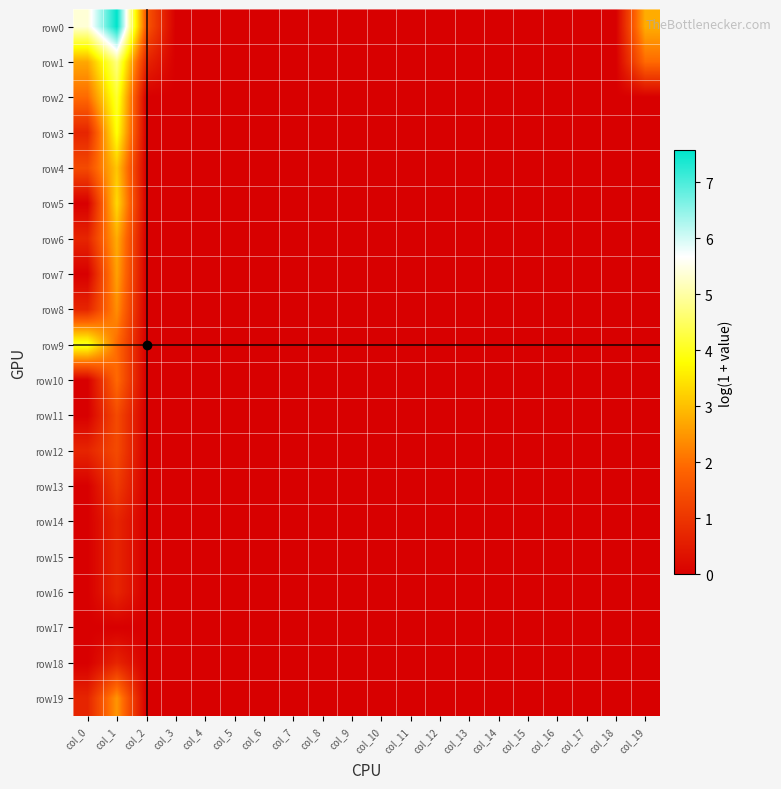

Which series has the largest total across all categories?

row0